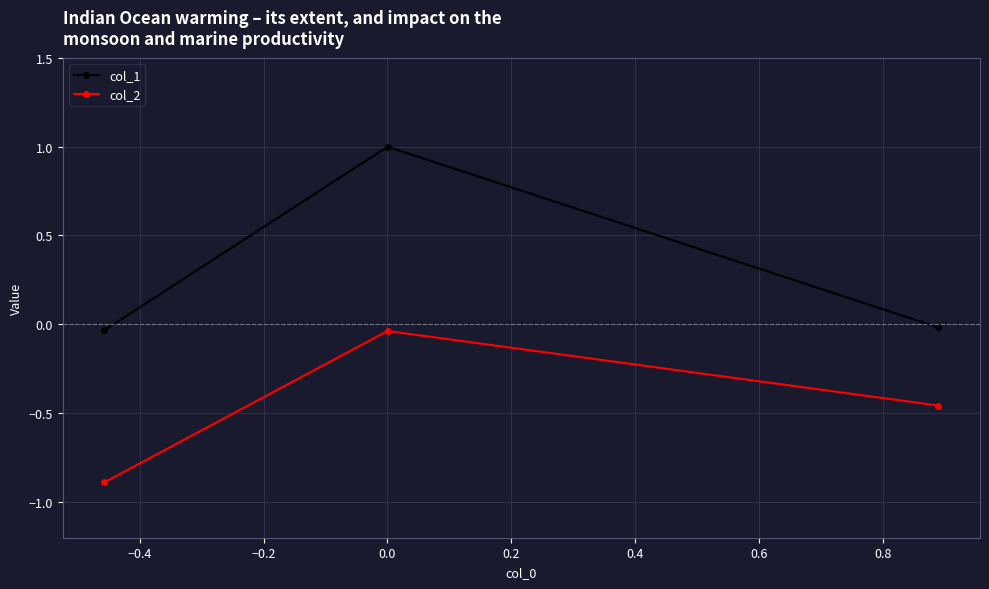

Which series has the largest total across all categories?

col_1